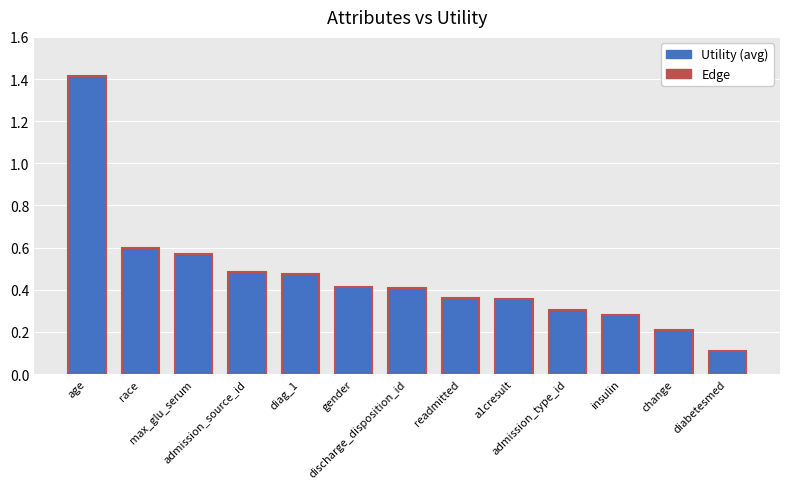

Are the bars grouped side by side (vs. stacked)?

No